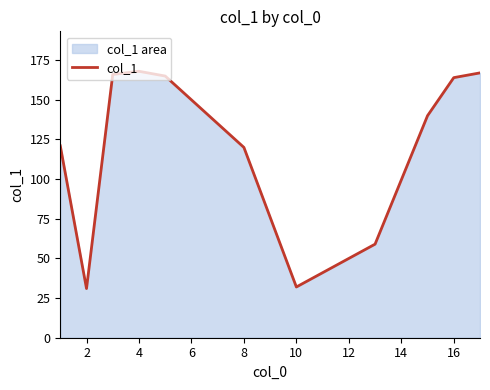

Count the number of values greater than 140.

5